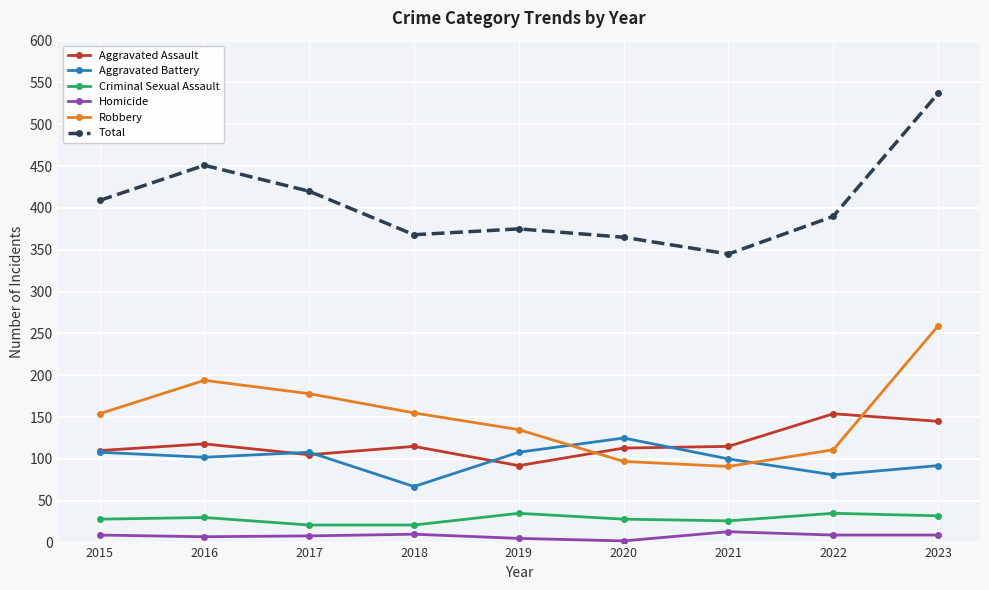

What are all the series names shown in the legend?

Aggravated Assault, Aggravated Battery, Criminal Sexual Assault, Homicide, Robbery, Total